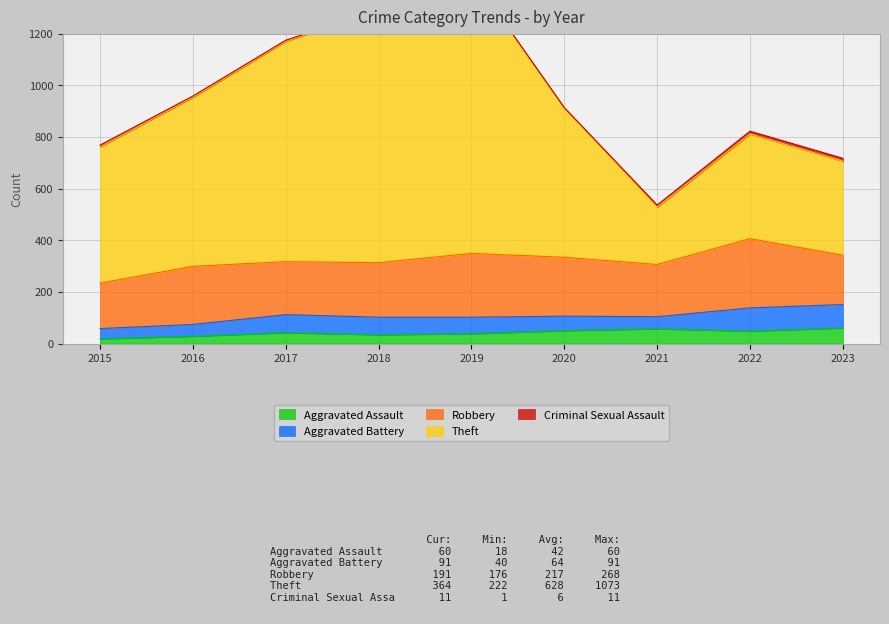

True or false: Robbery and Aggravated Battery cross at least once.

False